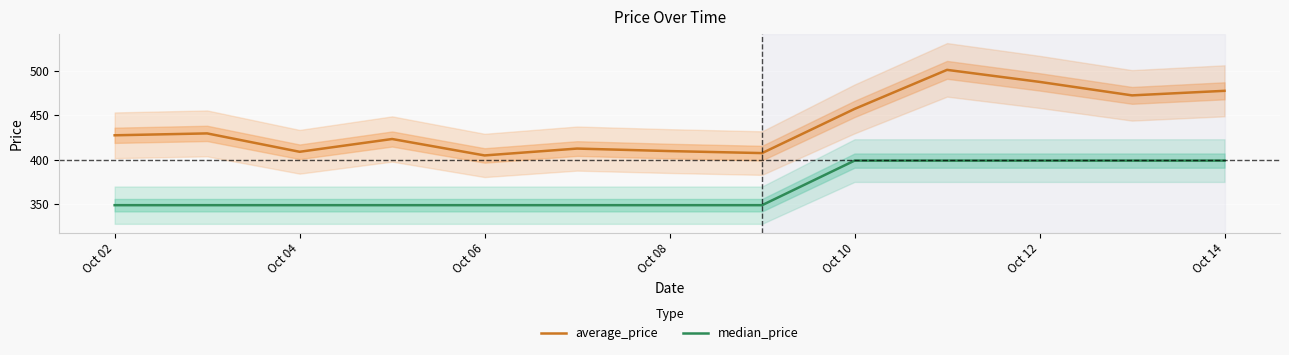

What is the difference between the maximum and minimum values in the average_price series?

96.0